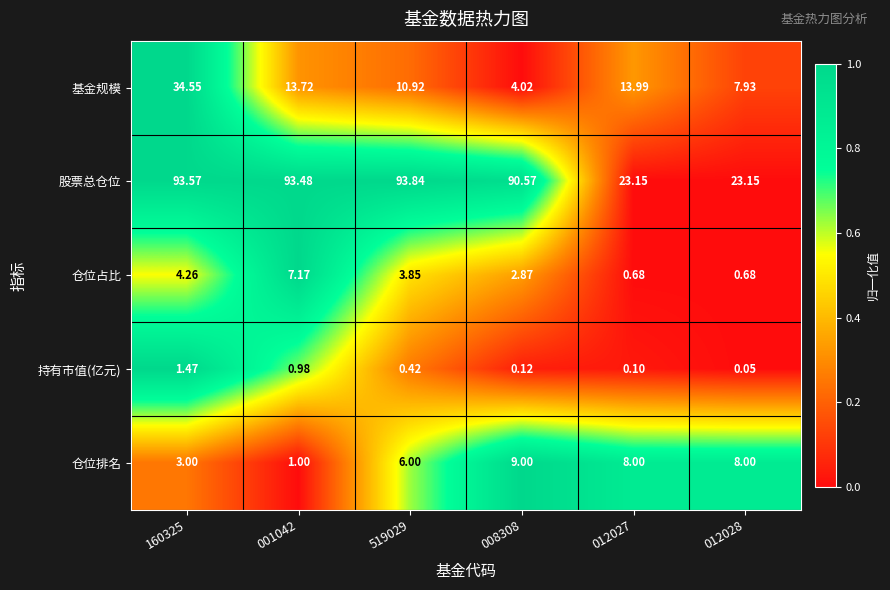

Which series has the largest total across all categories?

股票总仓位